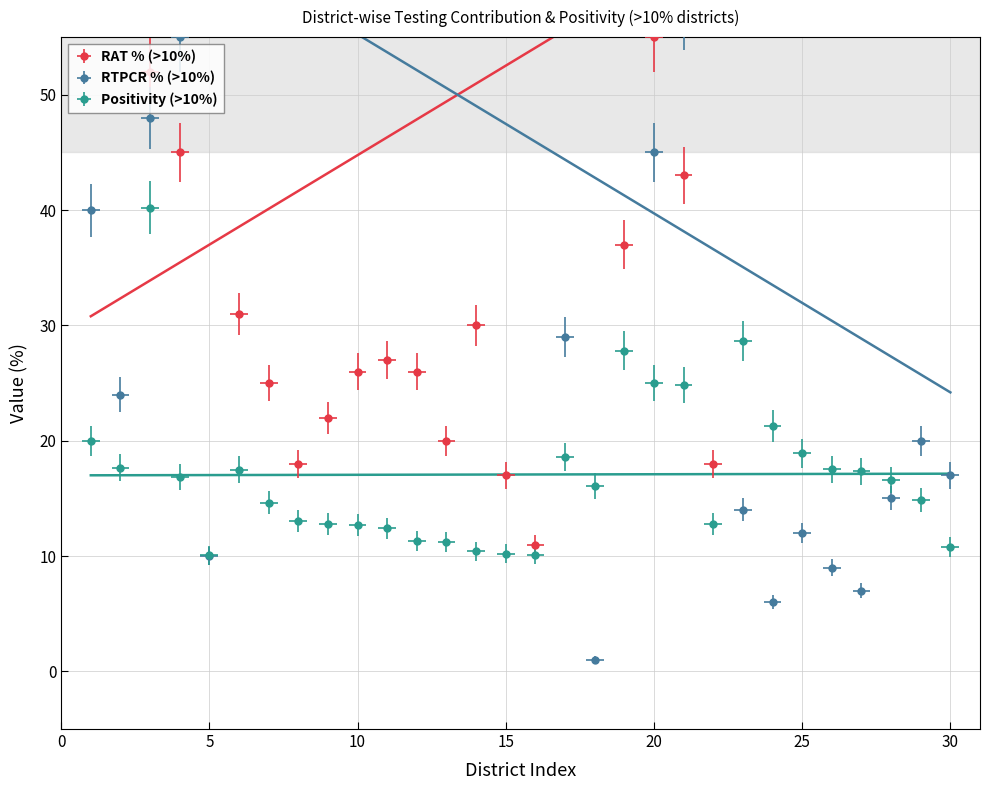

How many interior local peaks does the Positivity (>10%) series have?

5